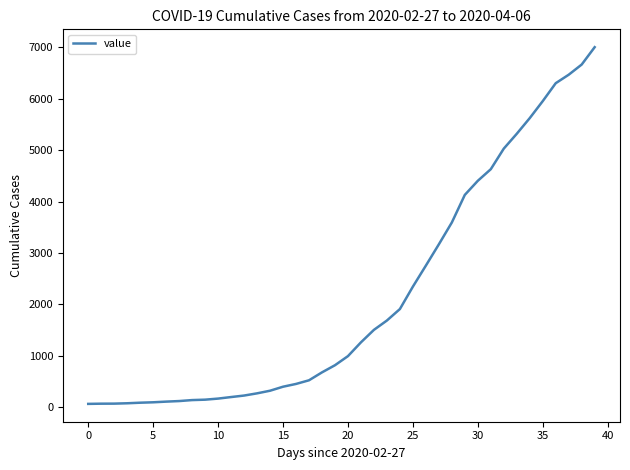

What is the greatest value displayed?

7004